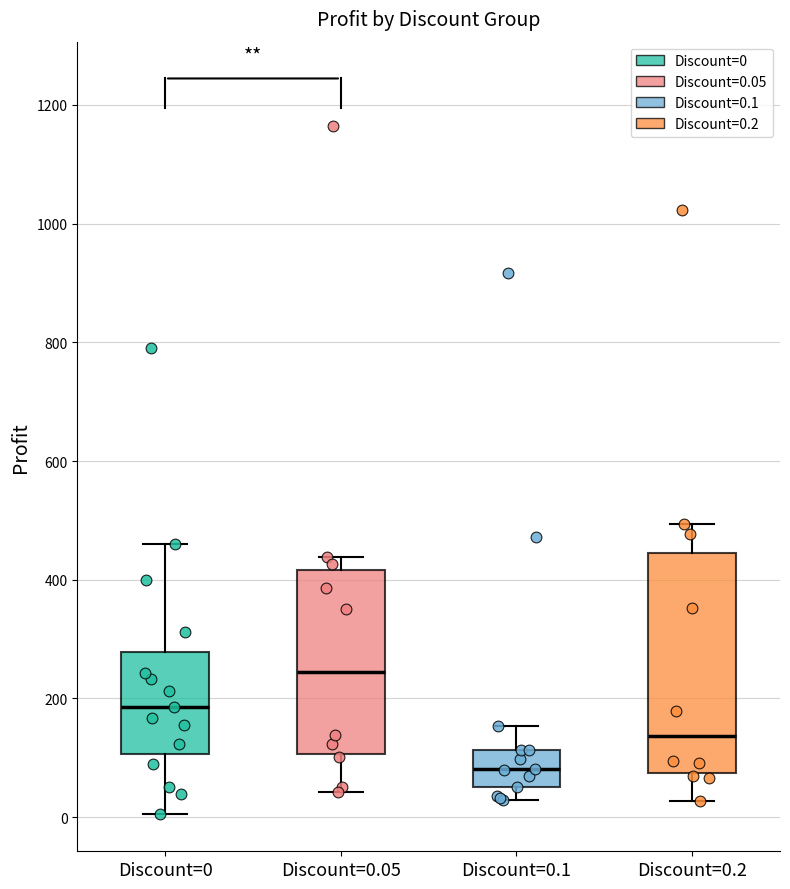

Reading left to right, transcribe this box plot: for each box, give where its median line is, the range the box spans, and where its two whiskers end, as read against the y-axis. The values are not printed on the chart, so give them approximately, as read against the axis.

Discount=0: median 180, box 100 to 280, whiskers 0 to 460
Discount=0.05: median 240, box 100 to 420, whiskers 40 to 440
Discount=0.1: median 80, box 60 to 120, whiskers 20 to 160
Discount=0.2: median 140, box 80 to 440, whiskers 20 to 500